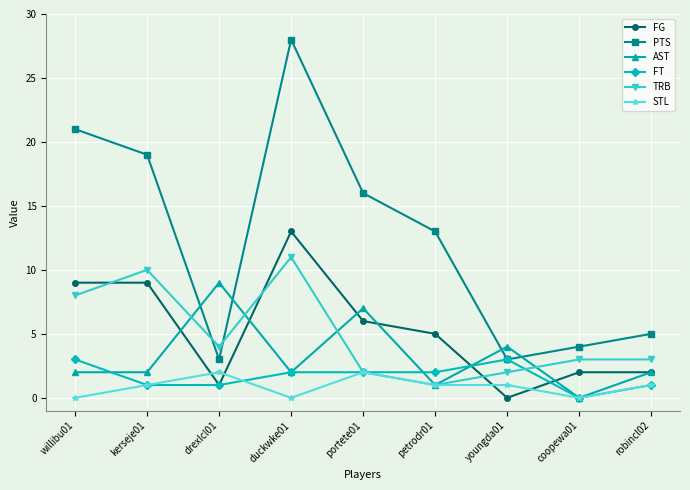

At which label does FG reach its peak?

duckwke01